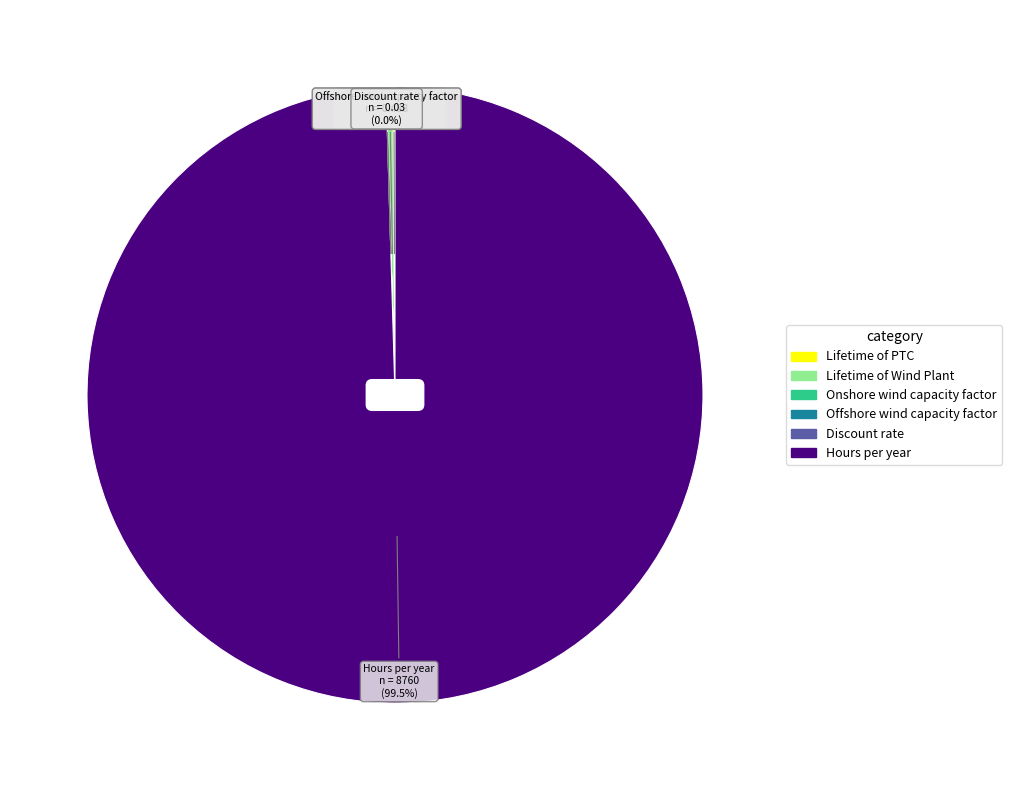

Which slice is the largest?

Hours per year